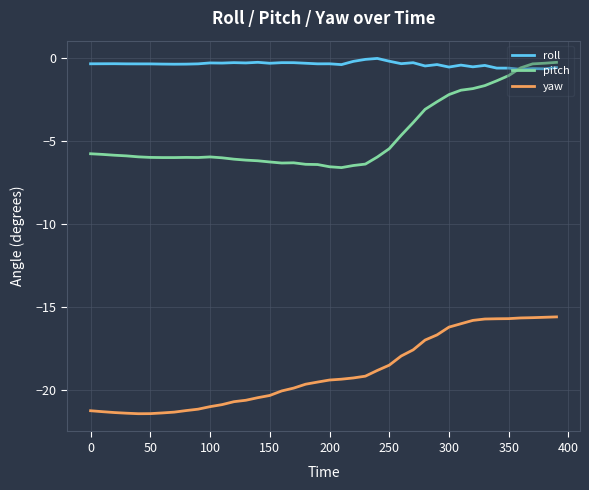

How many series are shown in this chart?

3